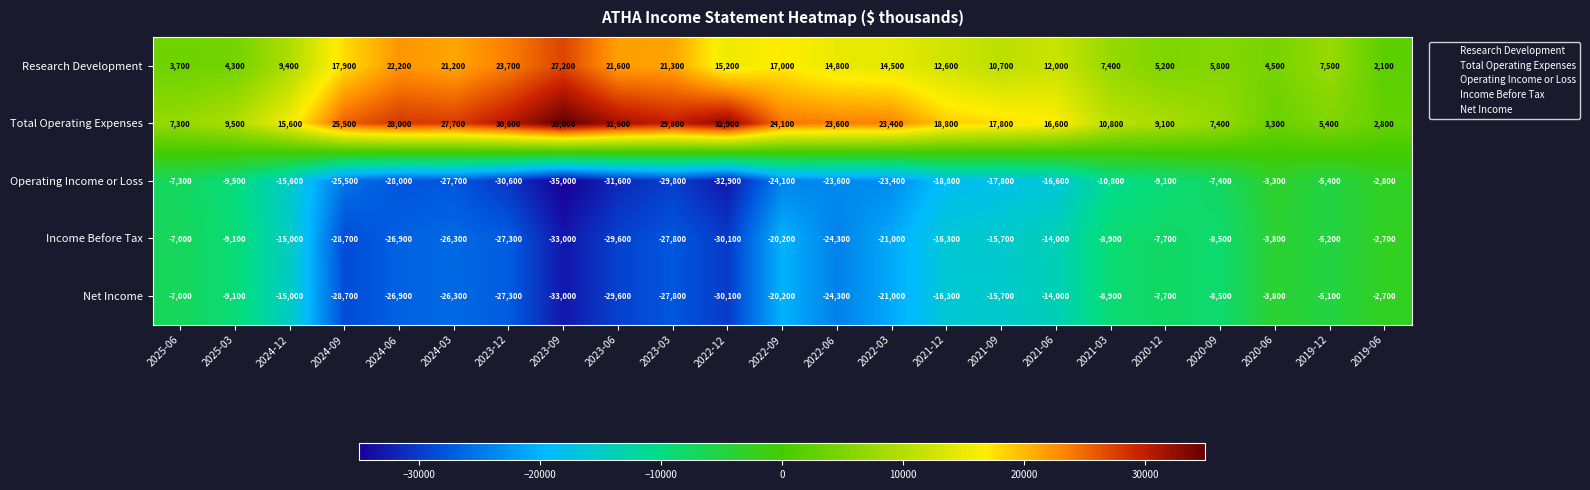

How many data points does each series have?

23